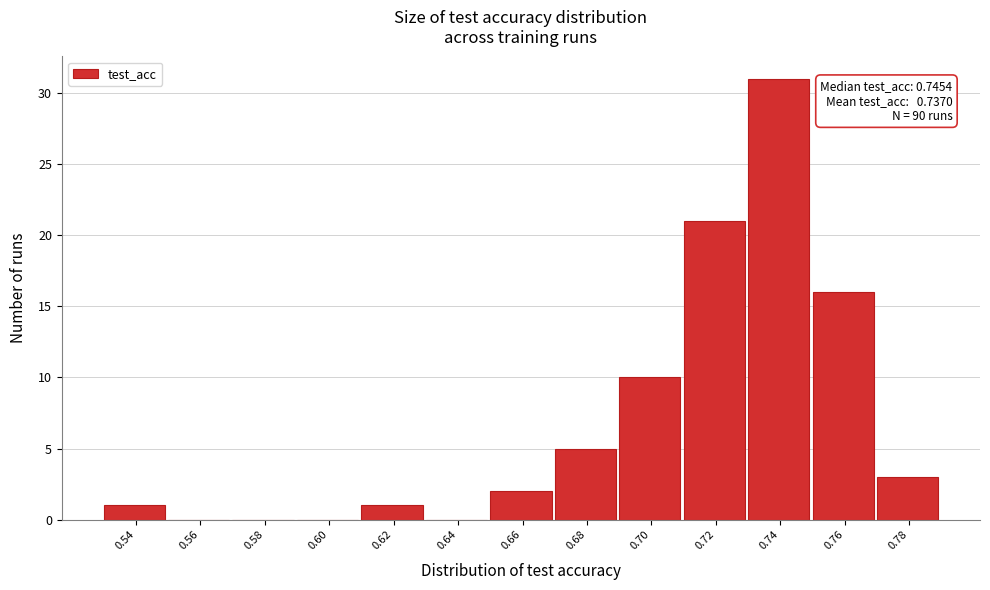

Reading left to right, list all the values displayed in this chart.

0.54=1	0.56=0	0.58=0	0.60=0	0.62=1	0.64=0	0.66=2	0.68=5	0.70=10	0.72=21	0.74=31	0.76=16	0.78=3